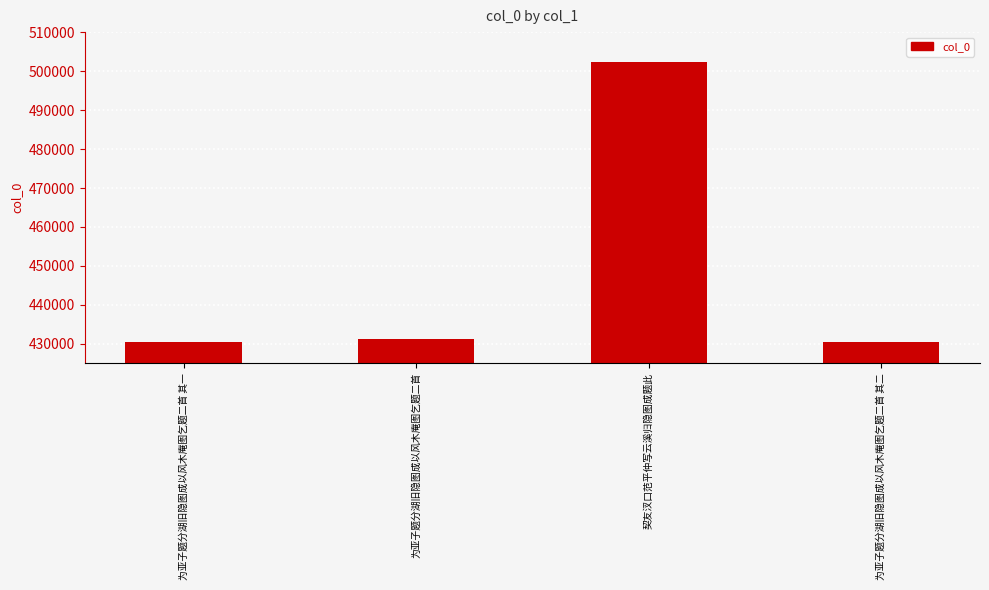

Read the value at 为亚子题分湖旧隐图成以风木庵图乞题二首 其一, to the nearest 10.

430410